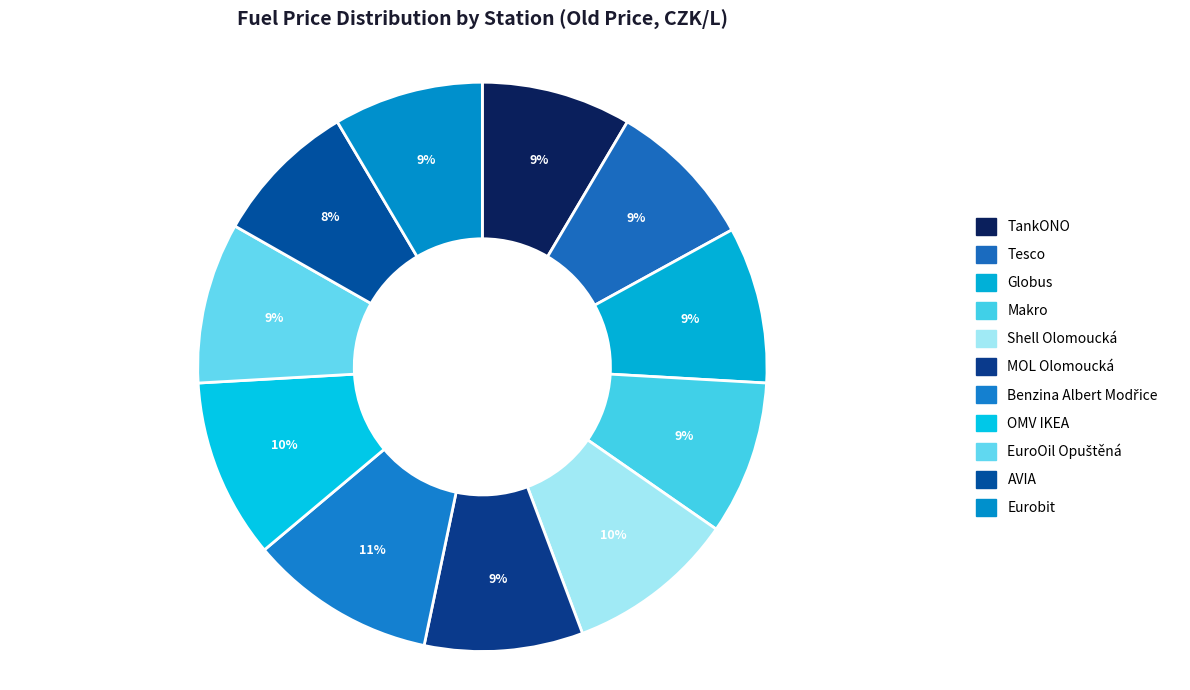

How many slices are in this pie chart?

11